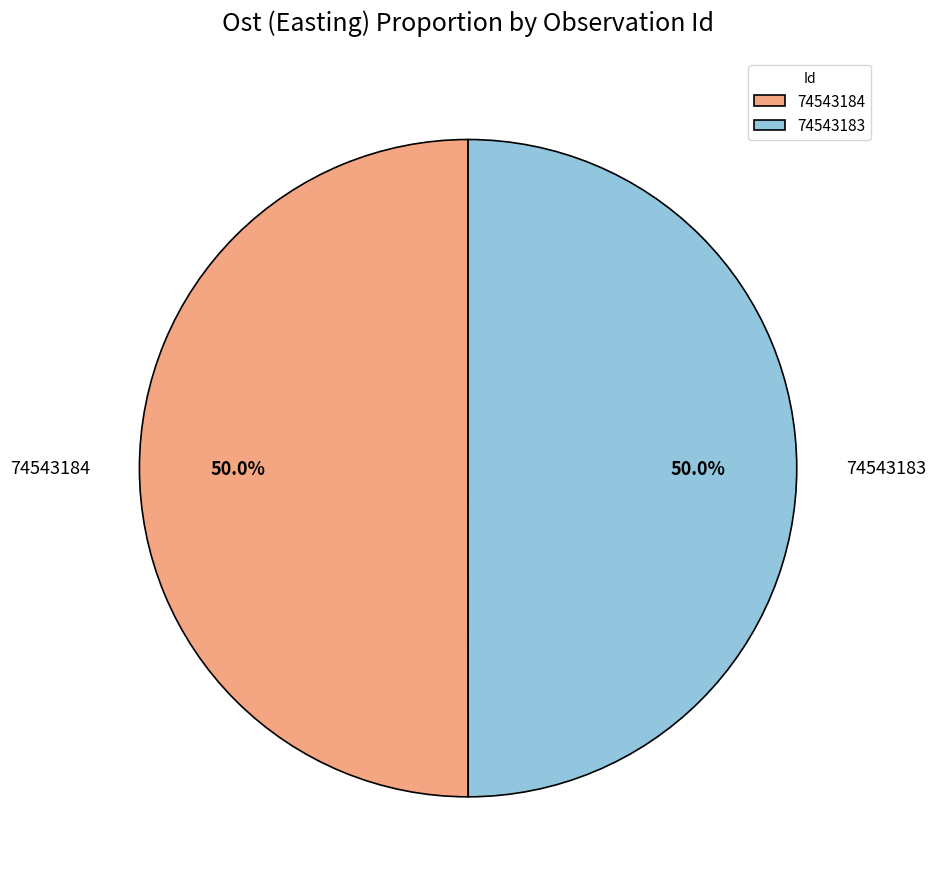

Combined, what portion of the pie is 74543183 and 74543184?

100.0%